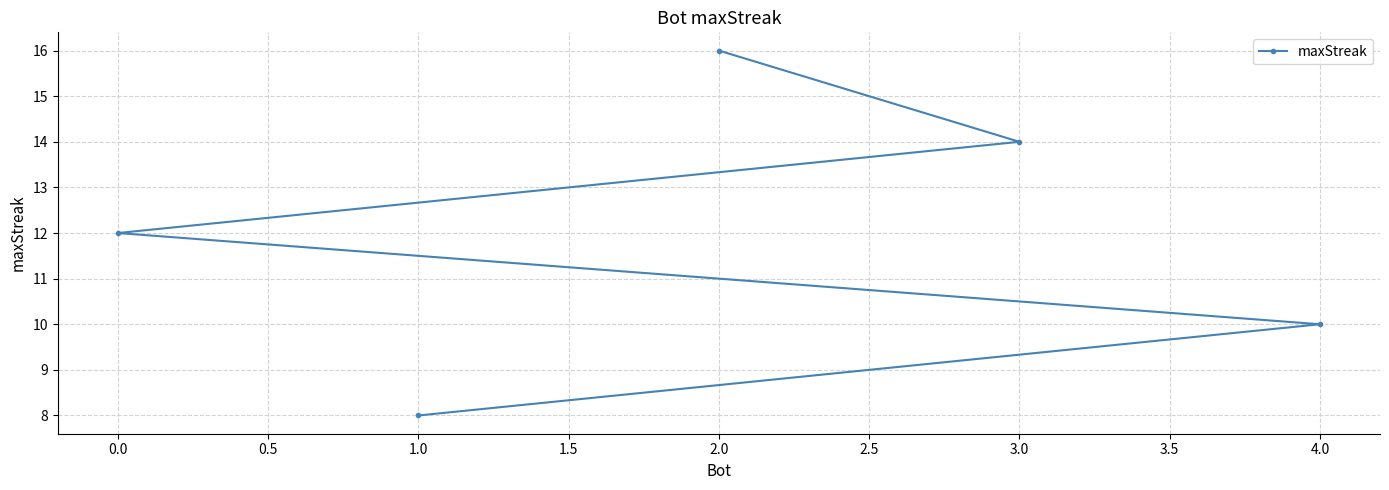

What is the change in value from 2.0 to 3.0?

-2